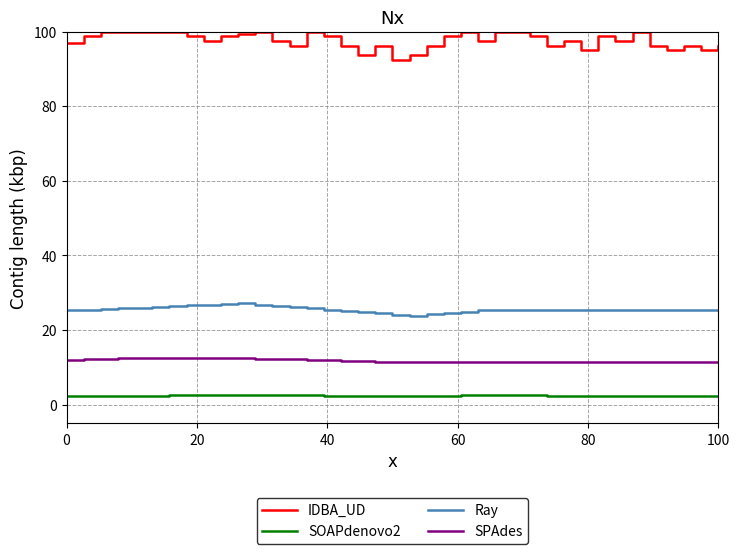

List the series in order of their peak value, highest first.

IDBA_UD, Ray, SPAdes, SOAPdenovo2